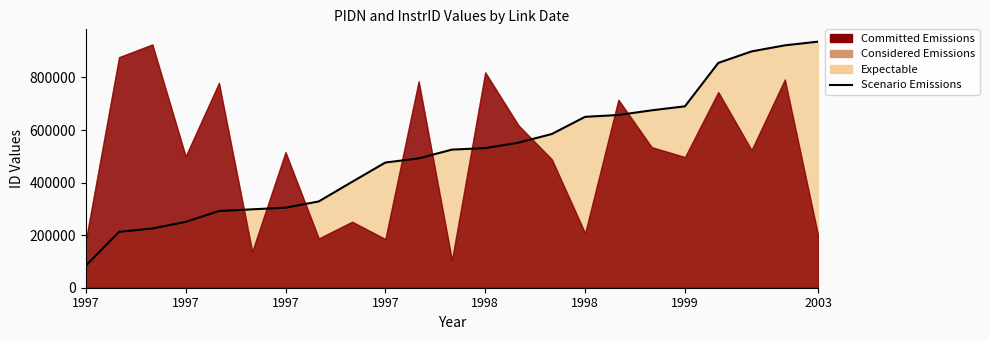

Which label corresponds to the smallest value in the chart?

1997